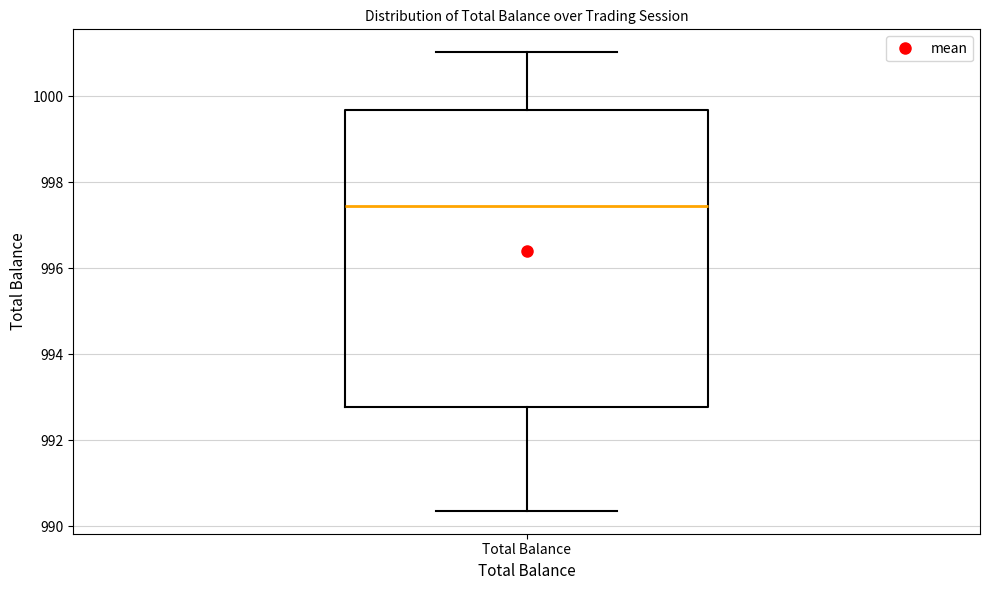

Where does the lower whisker of the box for Total Balance end on the y-axis? The values are not printed on the chart, so give them approximately, as read against the axis.

990.4